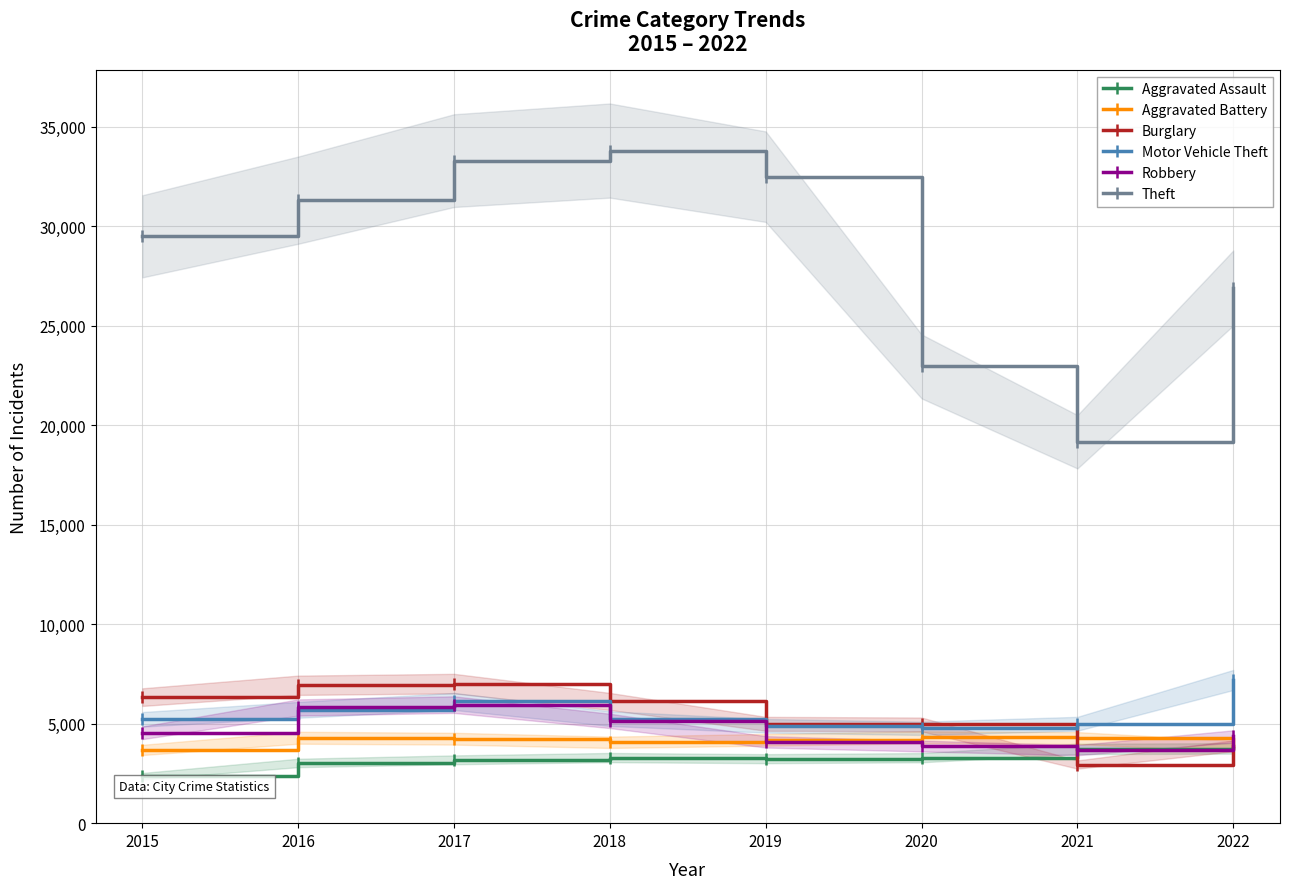

What are all the series names shown in the legend?

Aggravated Assault, Aggravated Battery, Burglary, Motor Vehicle Theft, Robbery, Theft